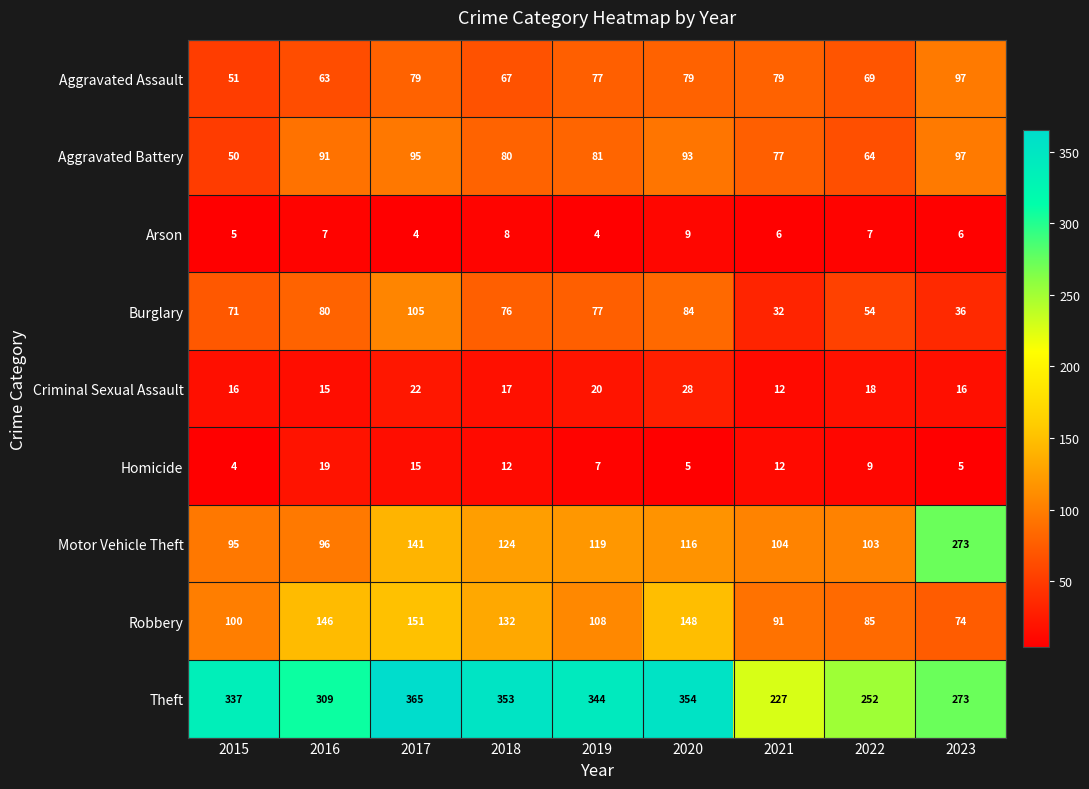

How many categories are shown in the chart?

9